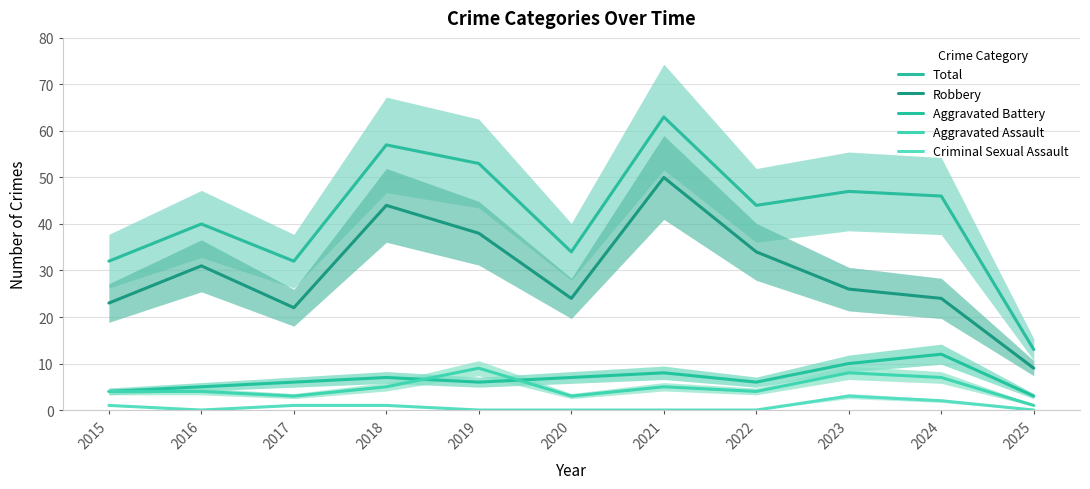

Which series changed the most between 2018 and 2024?

Robbery